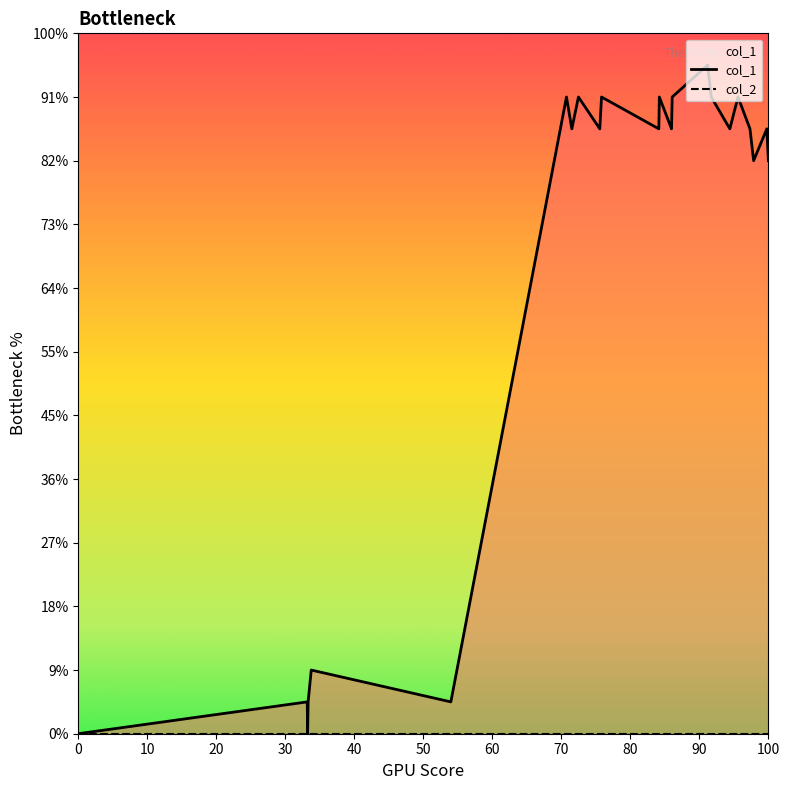

Does the chart have visible grid lines?

No